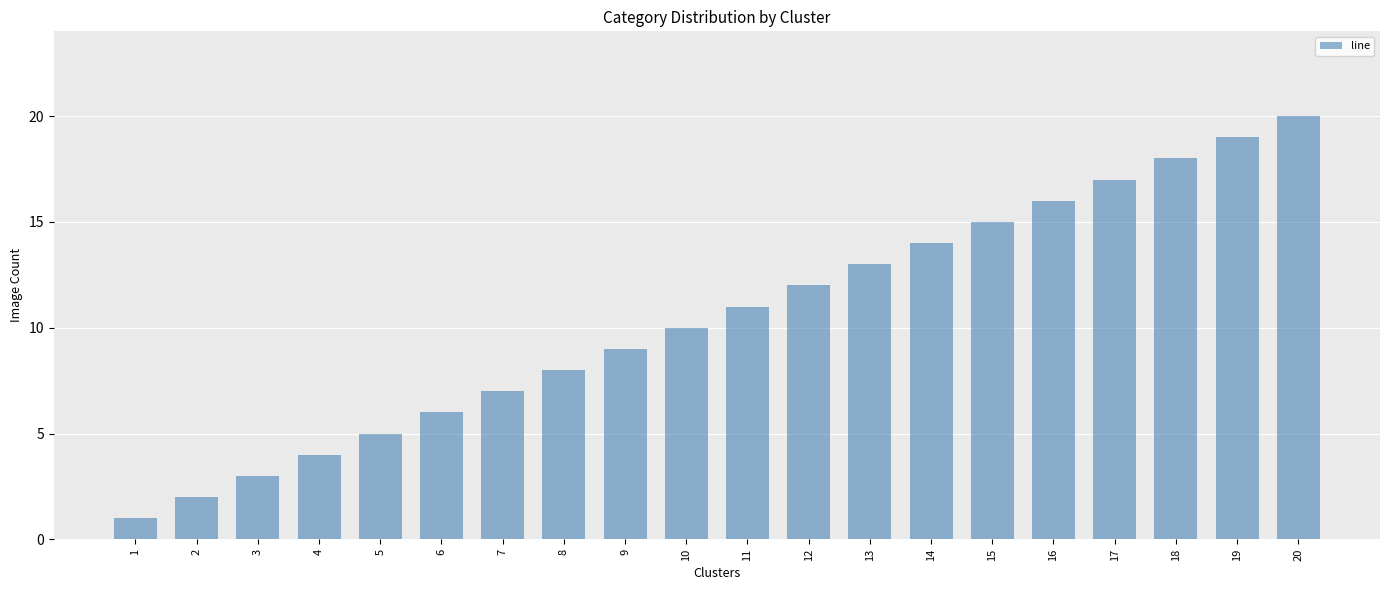

What is the difference between the maximum and minimum values?

19